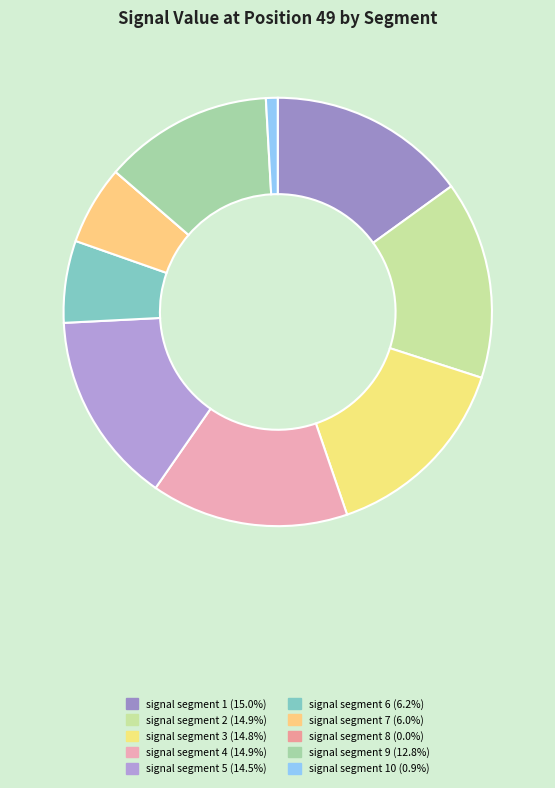

Is there any slice that represents more than half of the pie?

No